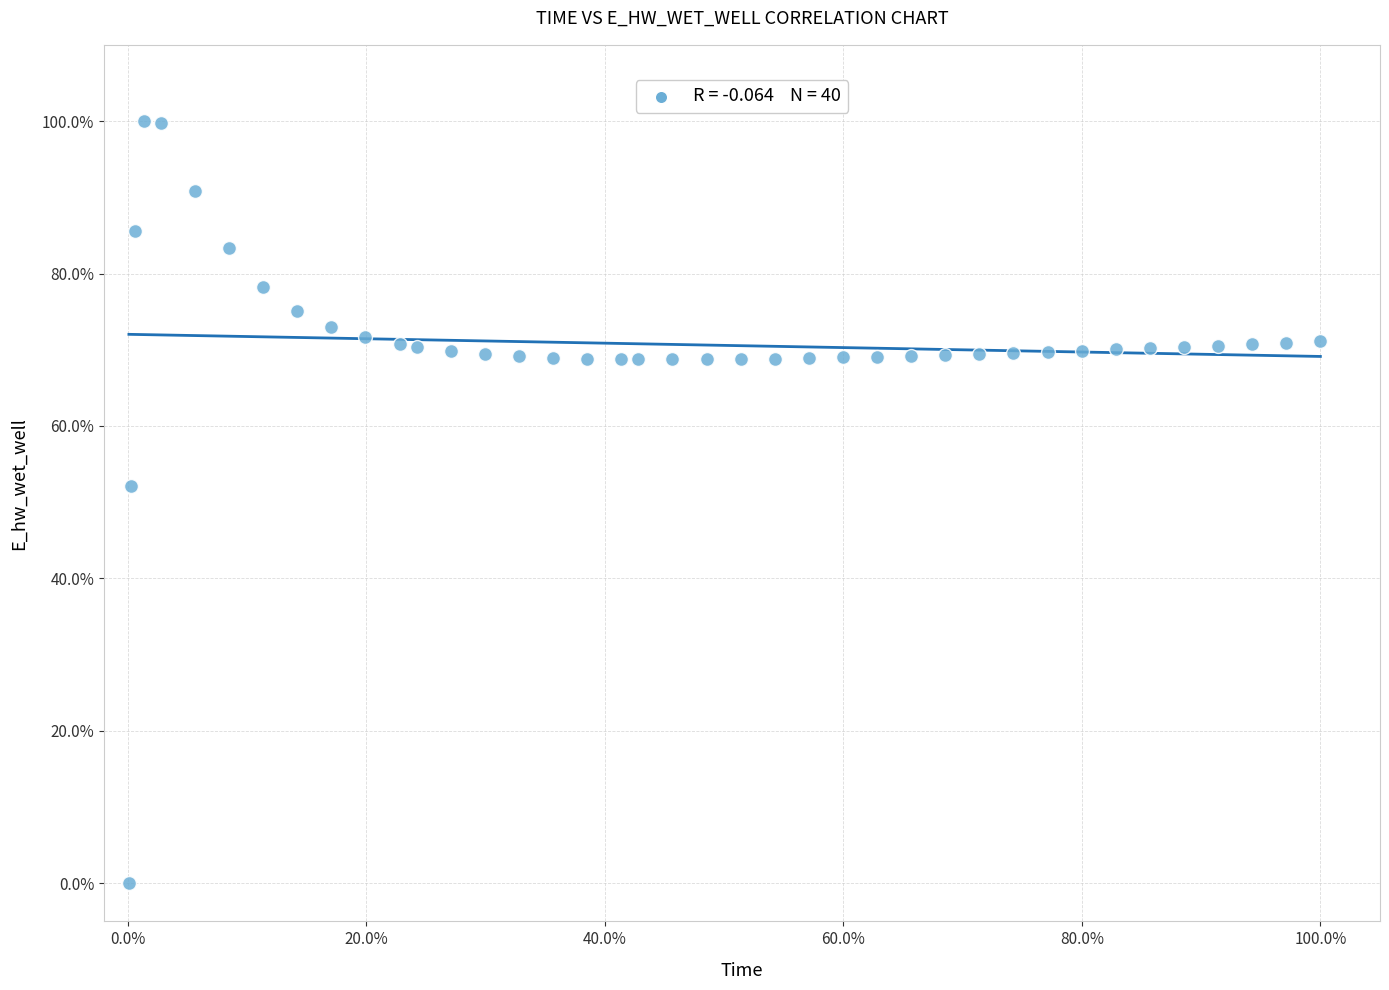

What is the range of X values (max minus min)?

99.9